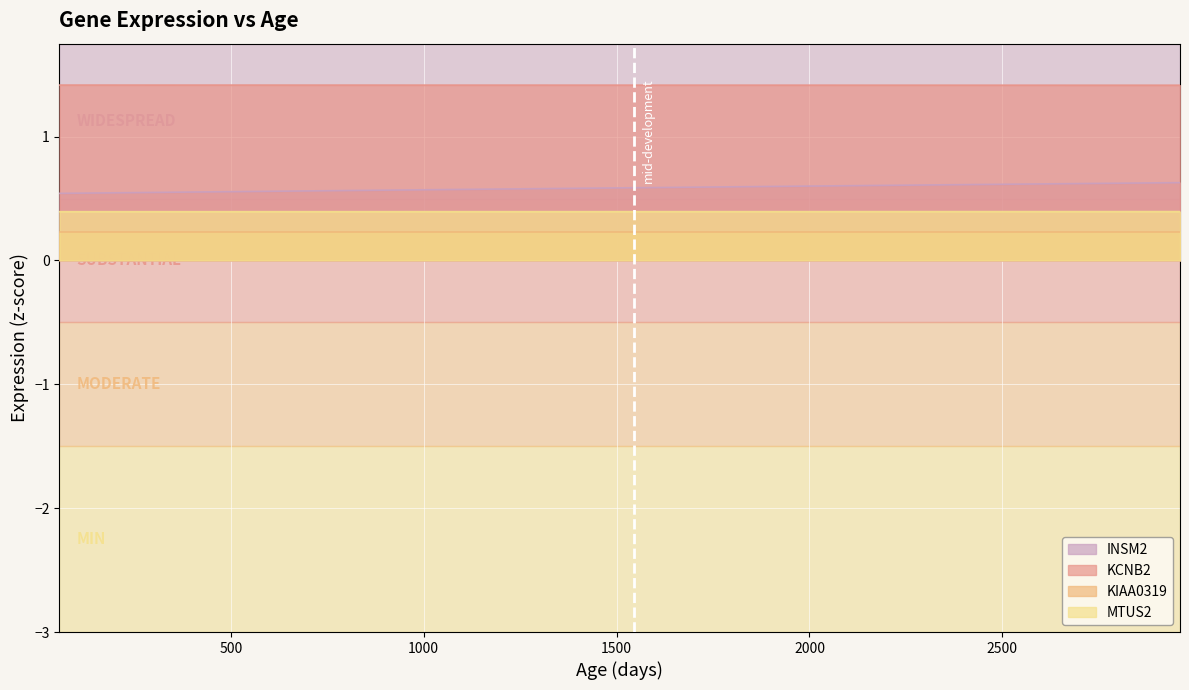

Which has a higher value, 1768.8643216080397 or 2141.22613065327?

2141.22613065327